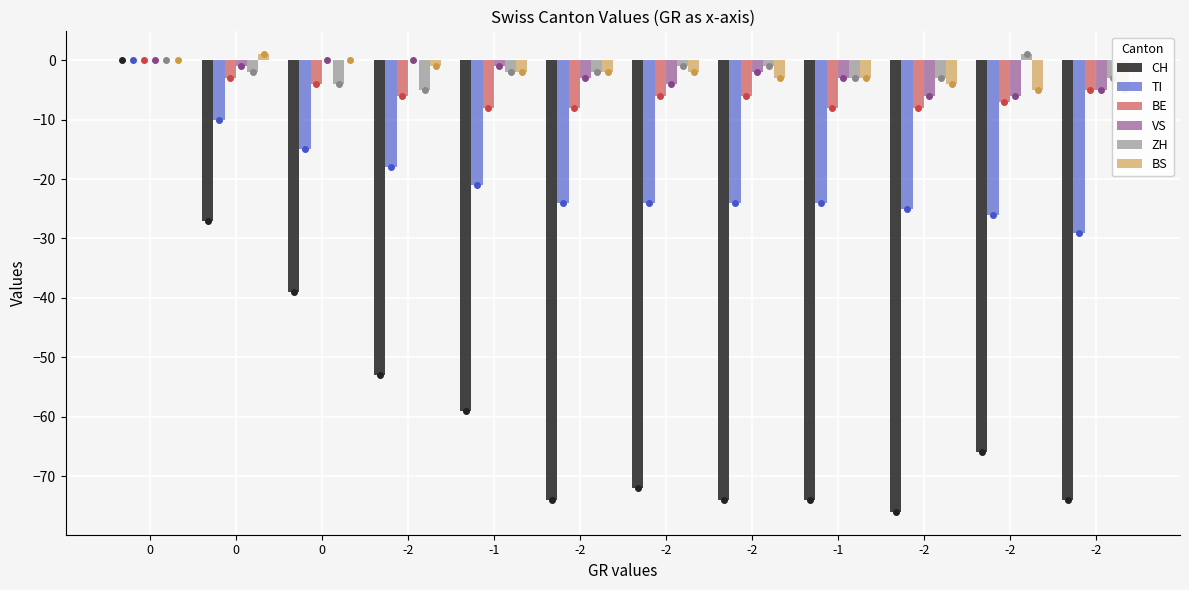

Which has a higher value, -2 or -2?

-2